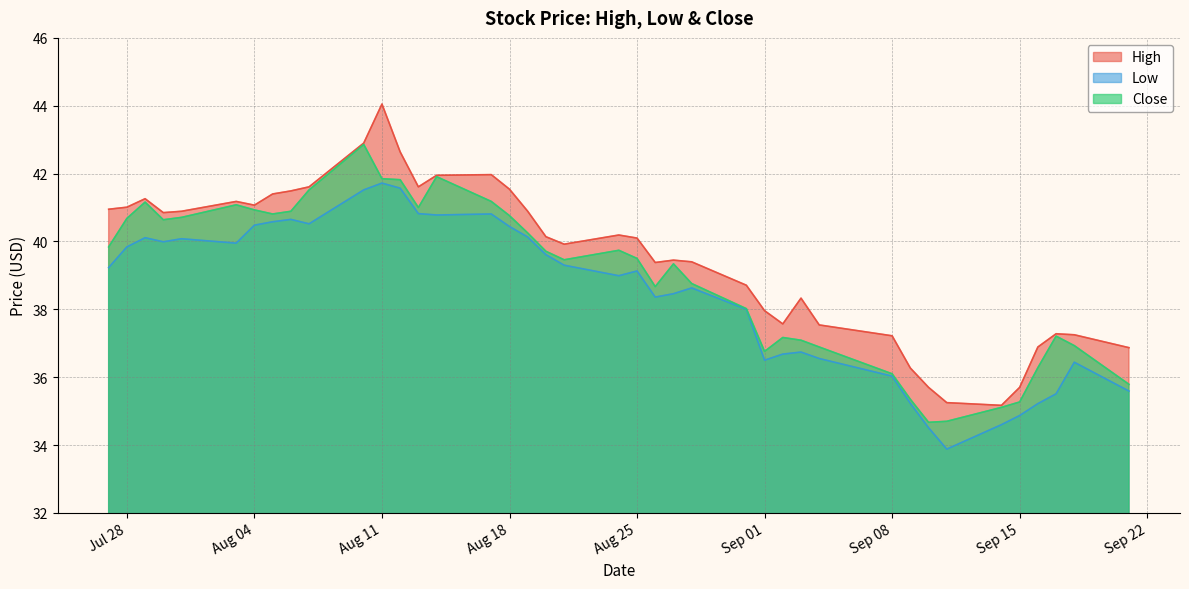

Between 2020-07-27 and 2020-08-19, which series saw the biggest shift?

Low